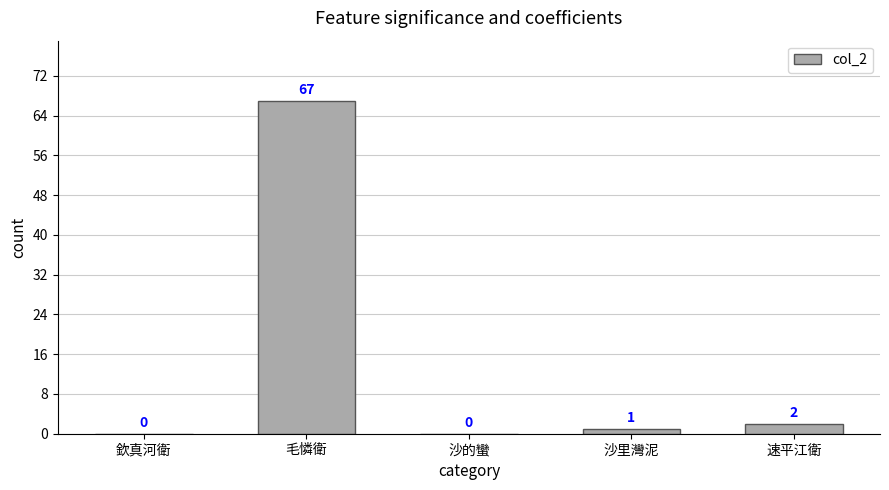

Where does the data first go above 1?

毛憐衛